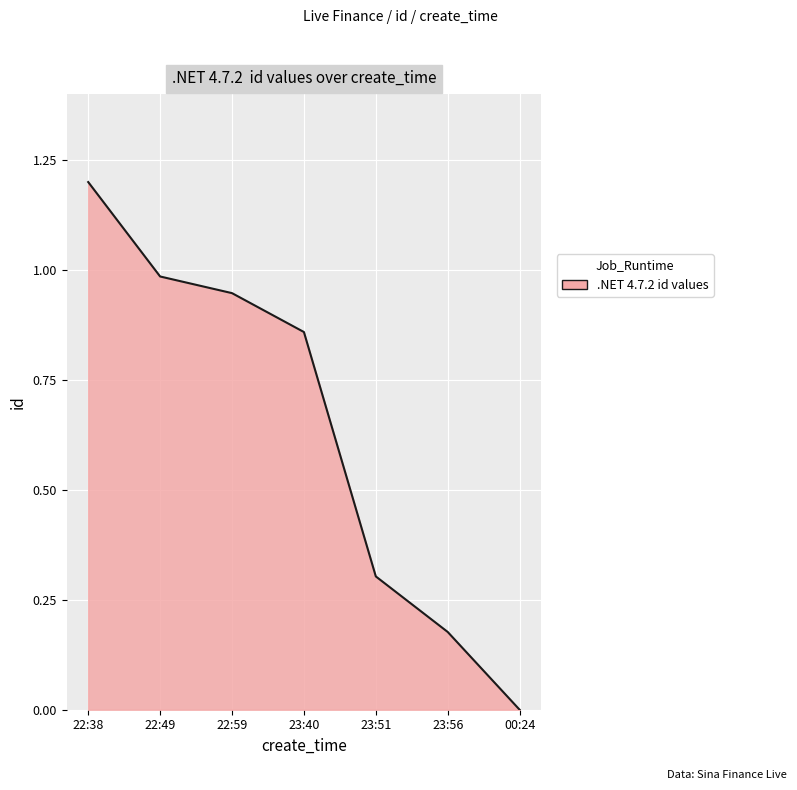

The chart shows a value of 0.3 at 23:51. True or false?

True